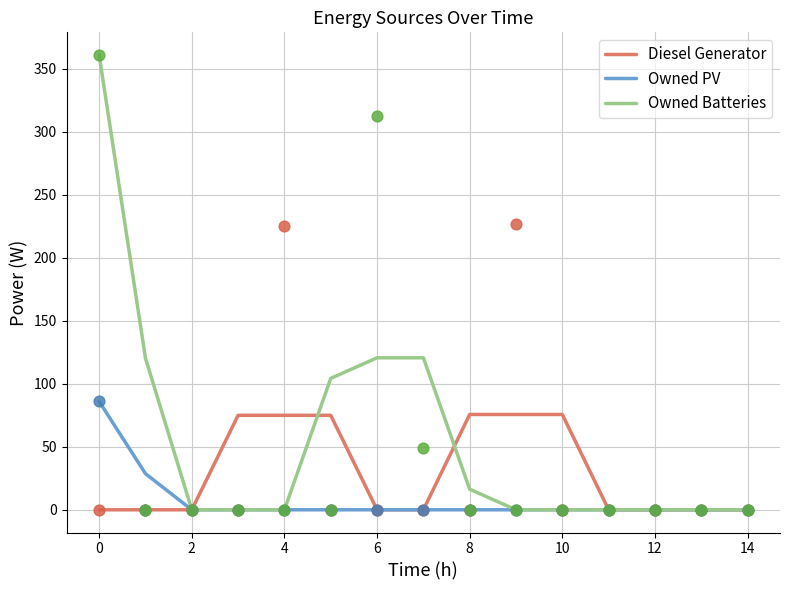

Which series reaches the minimum Y coordinate?

Diesel Generator